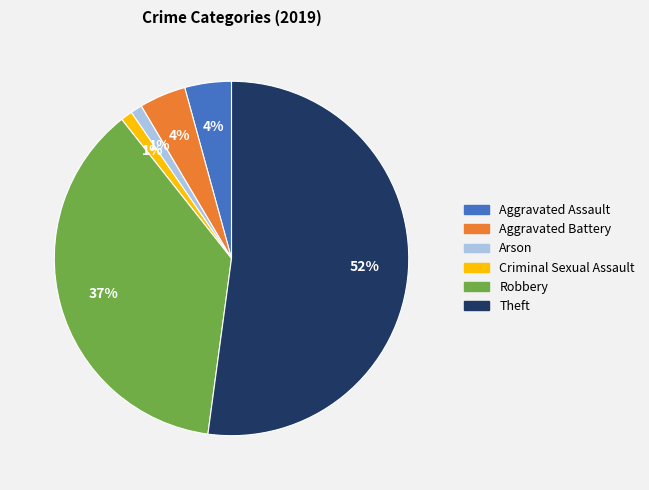

Combined, do Aggravated Assault and Theft account for over 50%?

Yes